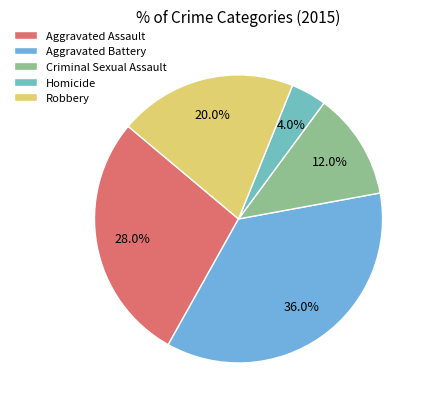

Rank the categories by value from lowest to highest.

Homicide, Criminal Sexual Assault, Robbery, Aggravated Assault, Aggravated Battery